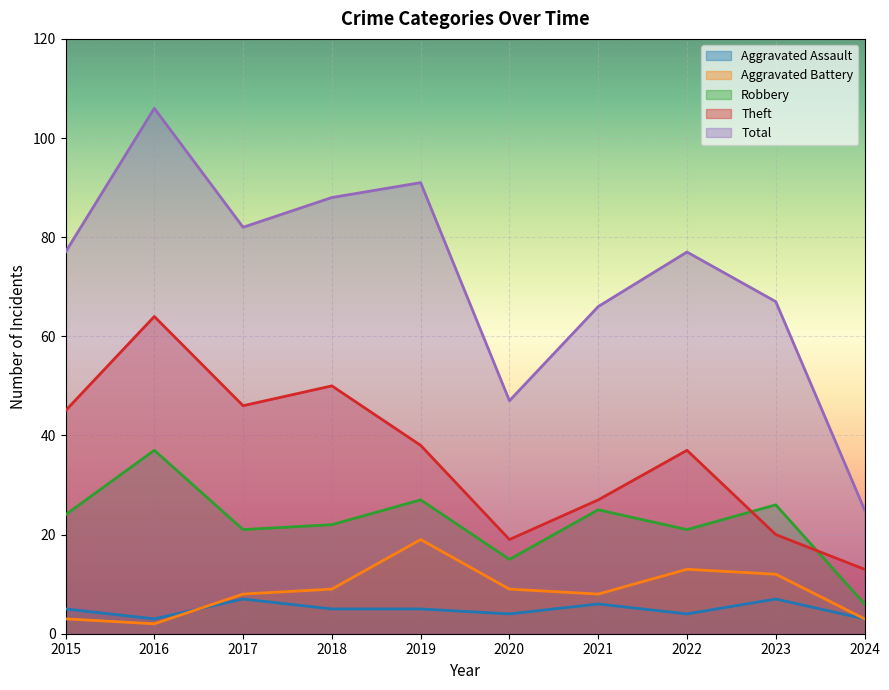

In Theft, how many points are higher than both neighbors (excluding endpoints)?

3